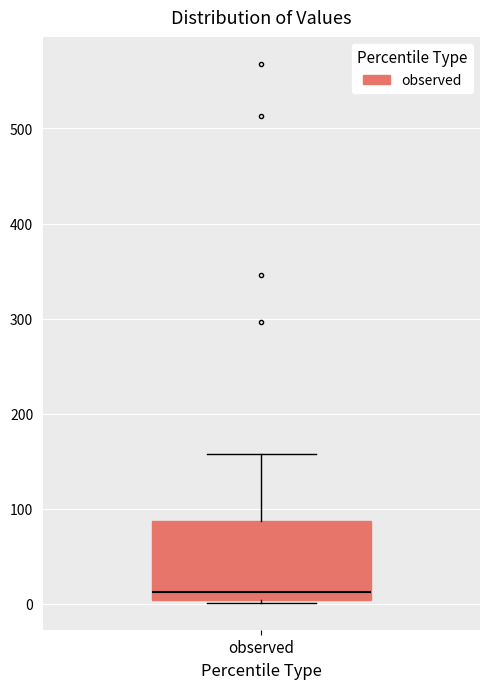

Transcribe this box plot: give where the median line is, the range the box spans, and where the two whiskers end, as read against the y-axis. The values are not printed on the chart, so give them approximately, as read against the axis.

median 10, box 0 to 90, whiskers 0 to 160